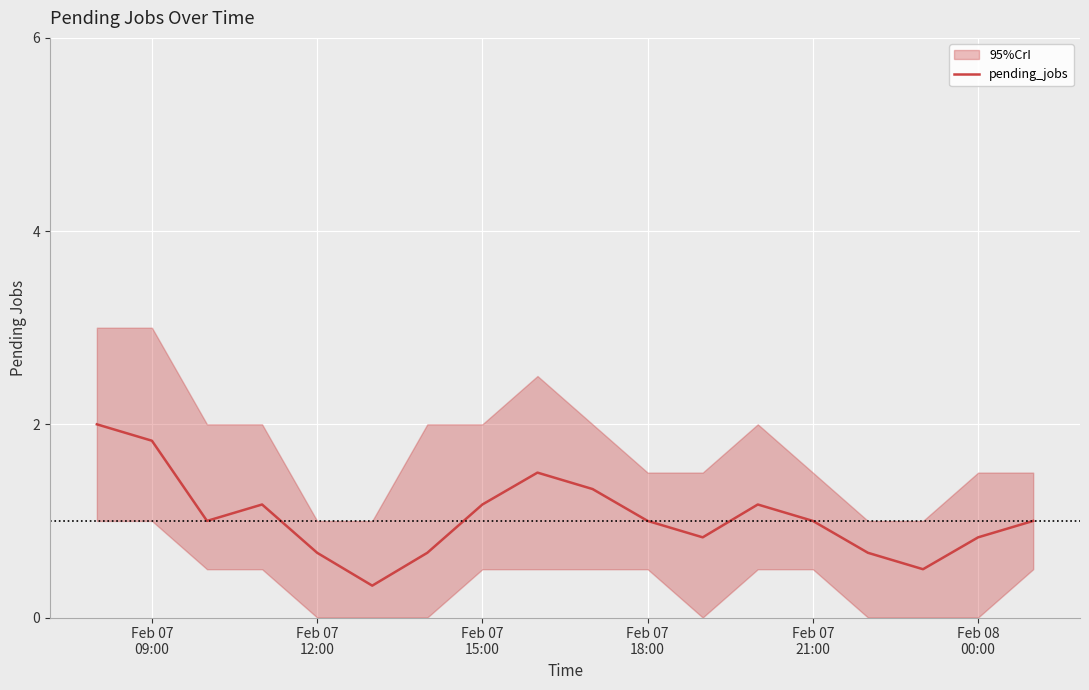

Count the values in the range 0 to 1.

11